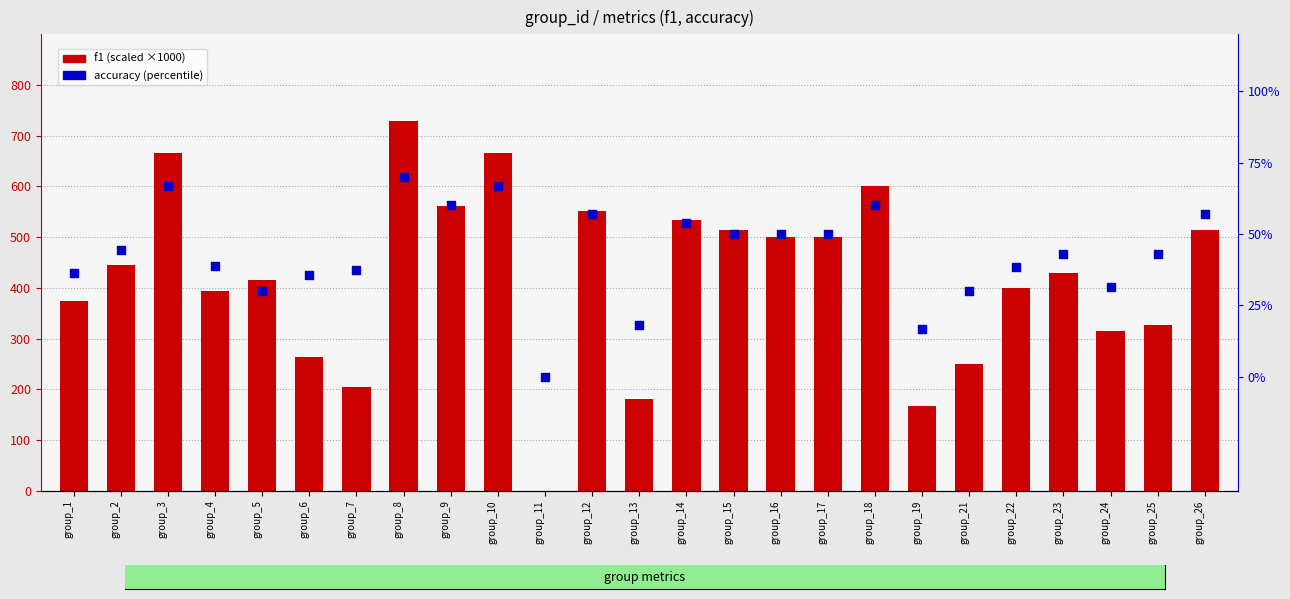

Is the value of accuracy (%) at group_19 greater than the value of f1 (×1000) at group_9?

No